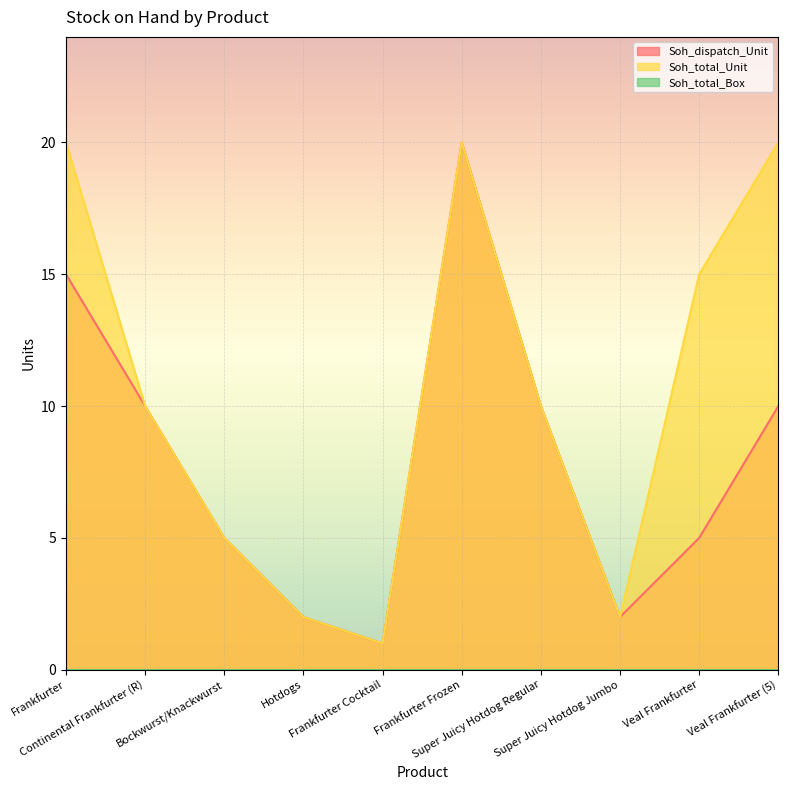

What is the greatest value displayed?

20